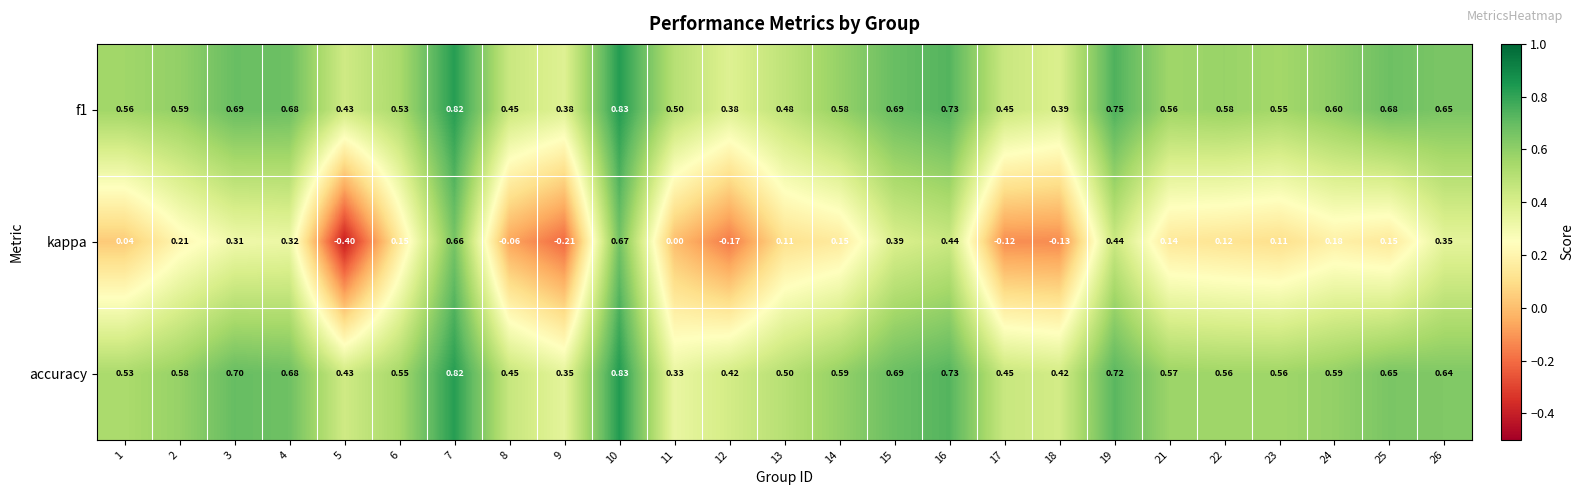

At which category does the chart reach its peak across all series?

10